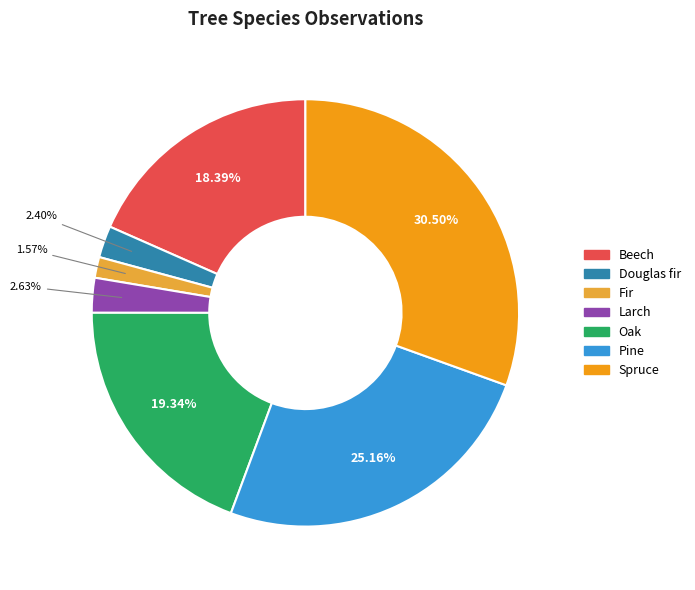

Is there any slice that represents more than half of the pie?

No